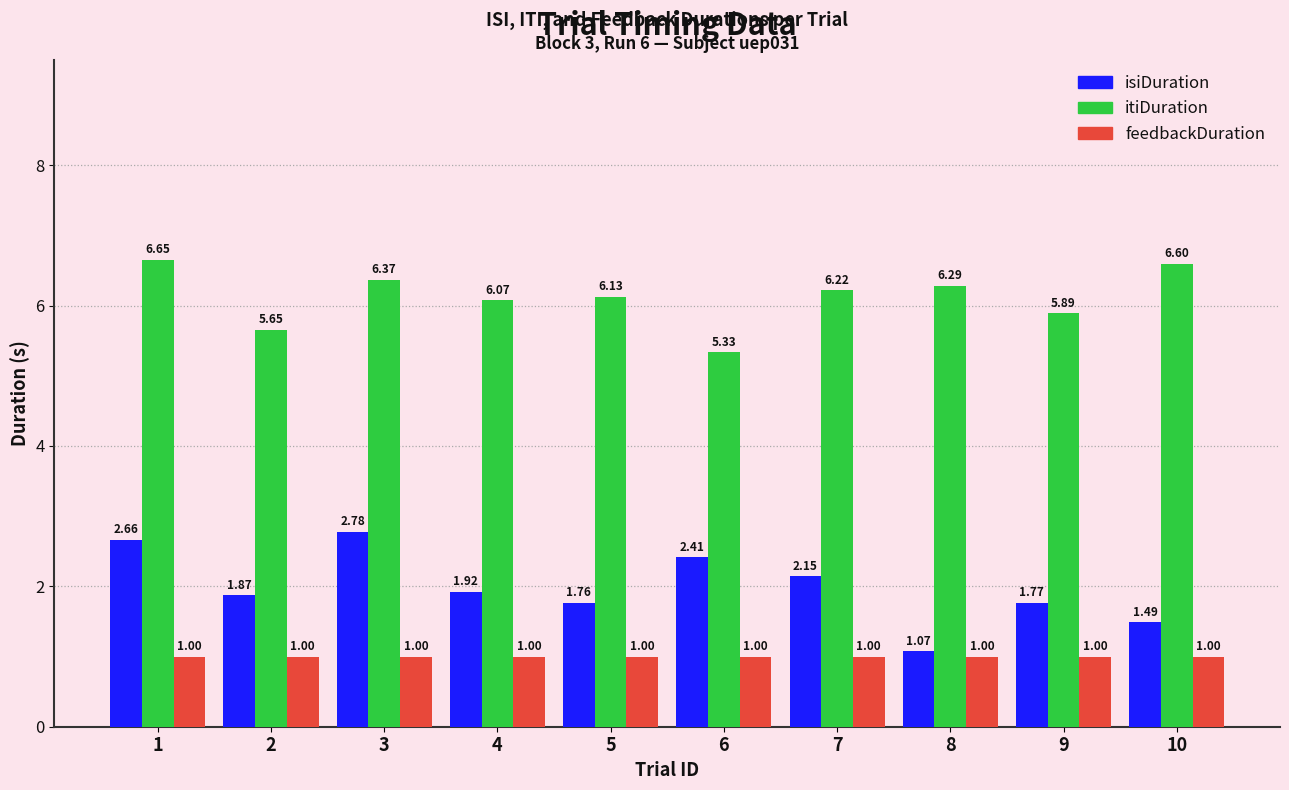

At which category is the sum across all series the highest?

1